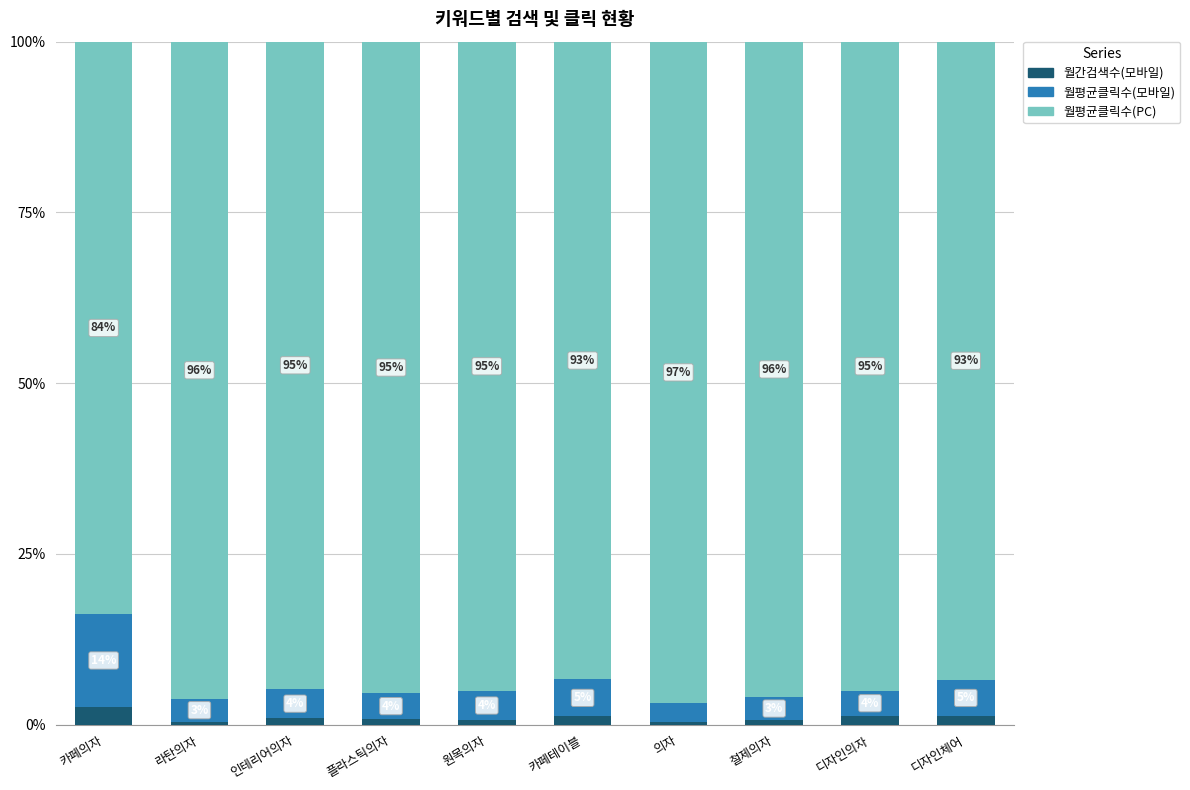

Are the bars horizontal?

No